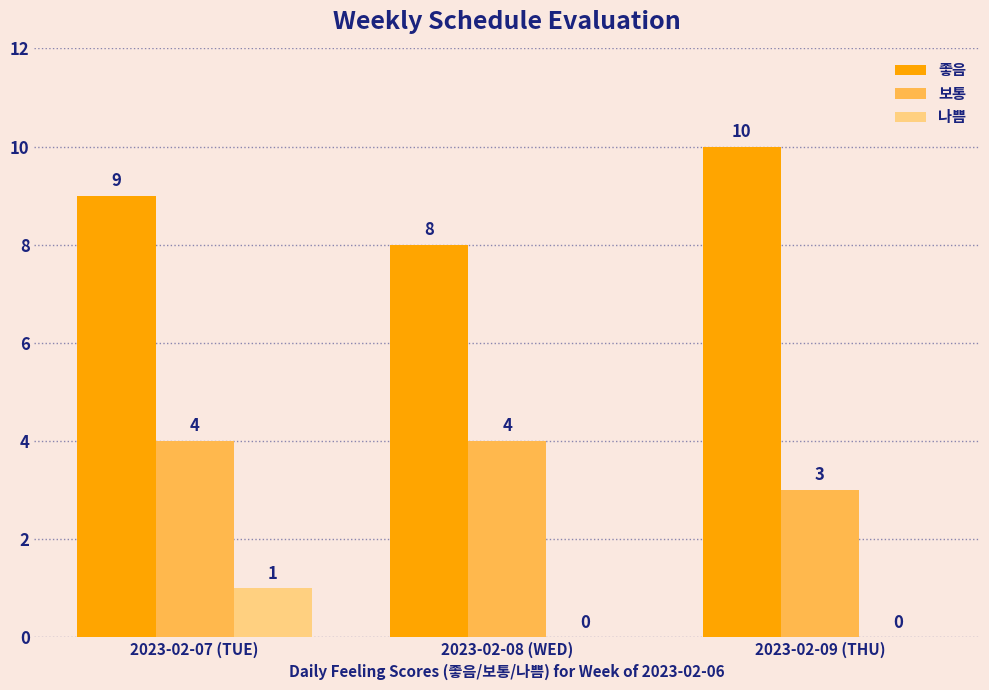

What is the difference between the 나쁨 values at 2023-02-09 (THU) and 2023-02-07 (TUE)?

1